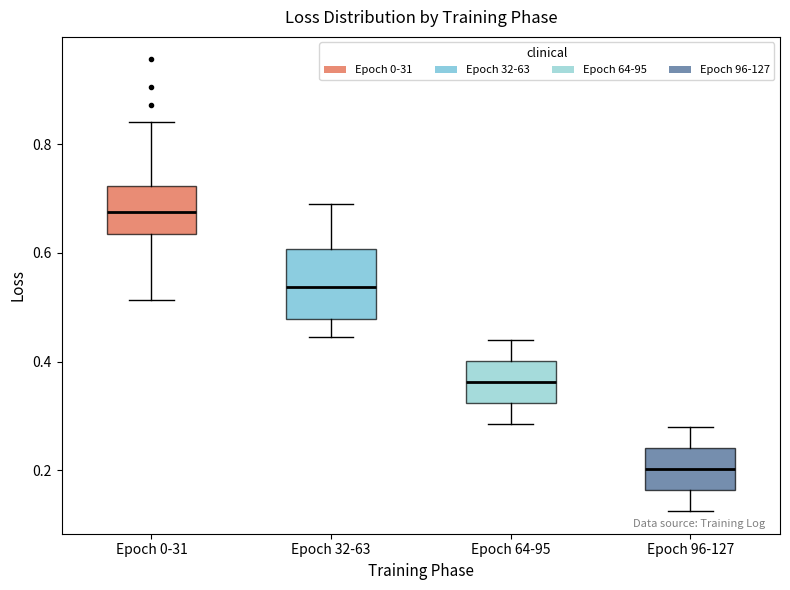

Comparing the boxes themselves (not the whiskers), which one is the tallest?

Epoch 32-63